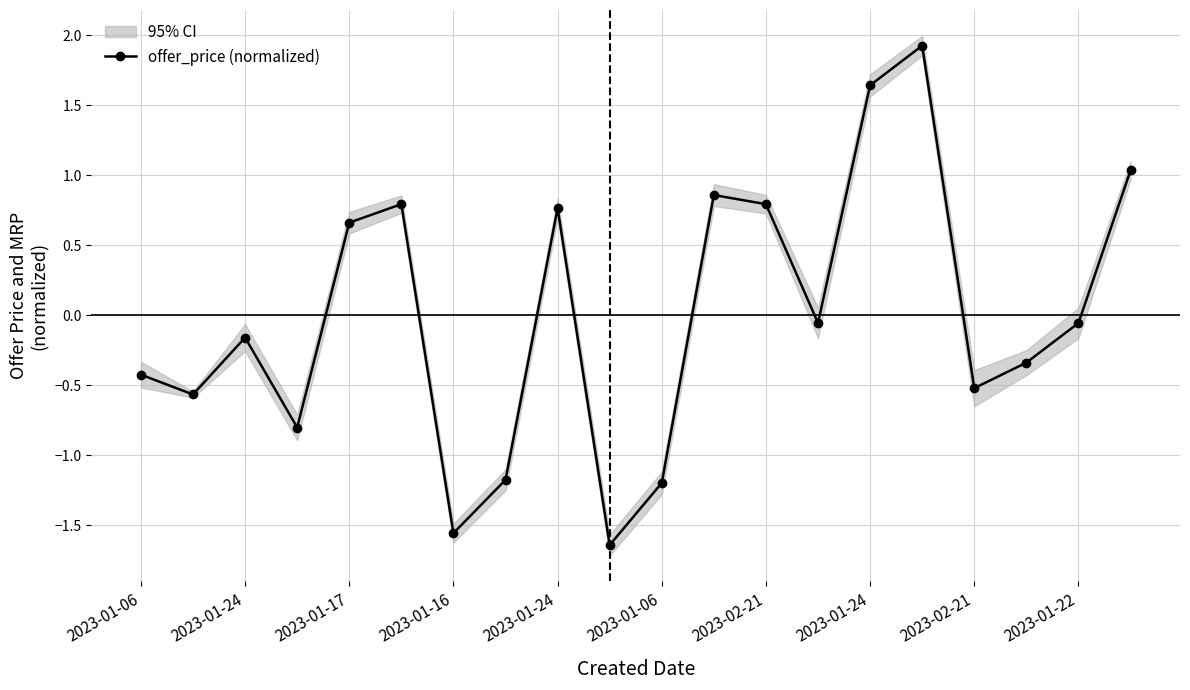

How many values in offer_price (normalized) are below zero?

12